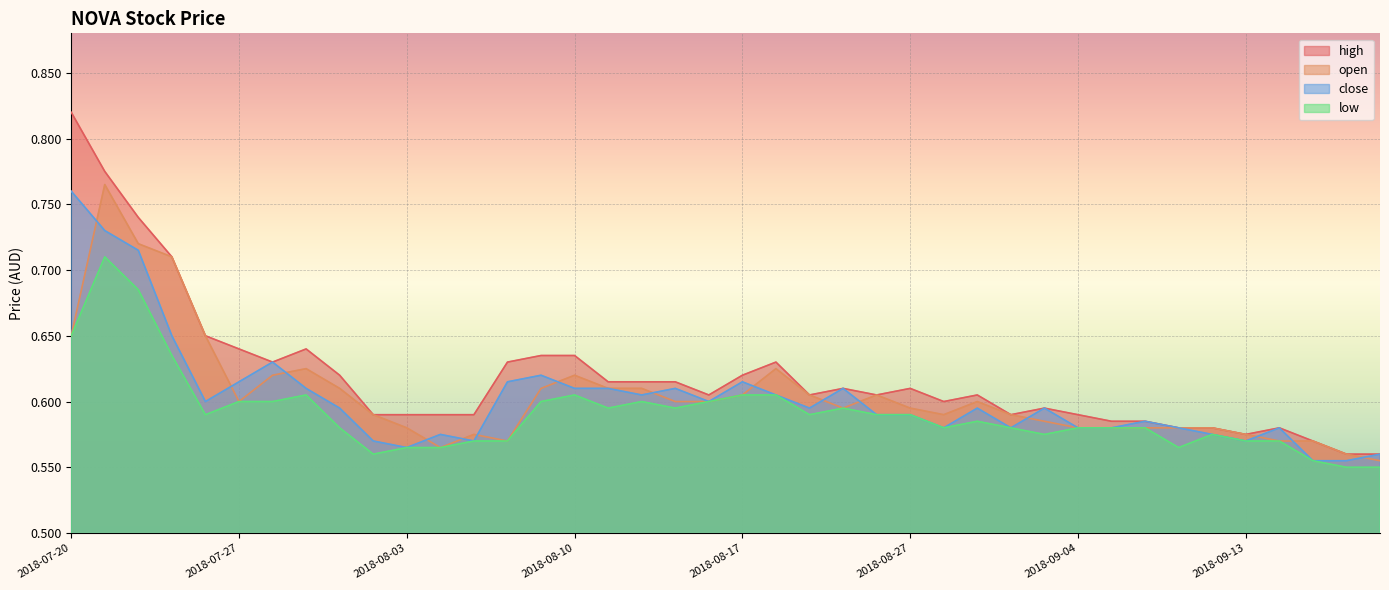

How many interior local valleys does the high series have?

7